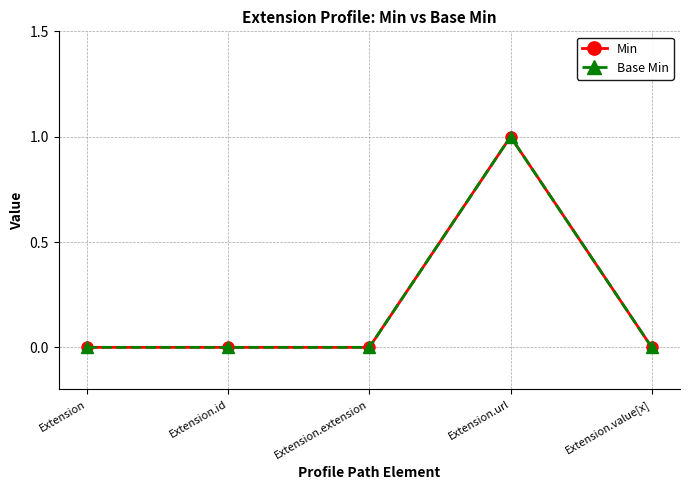

Is this an area chart (filled region under the line)?

No